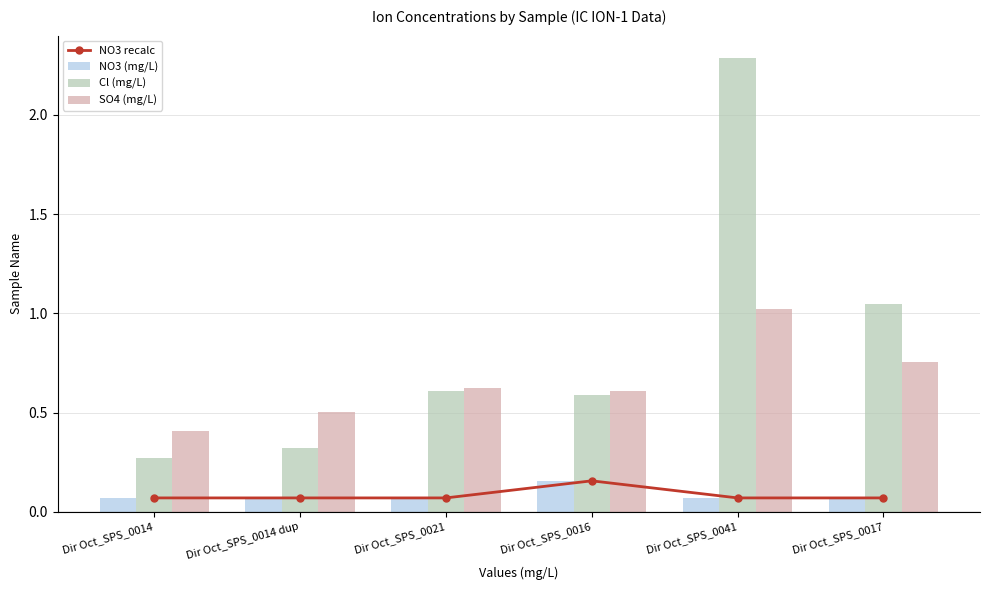

True or false: NO3 recalc has a value of 0.1 at Dir Oct_SPS_0017.

True